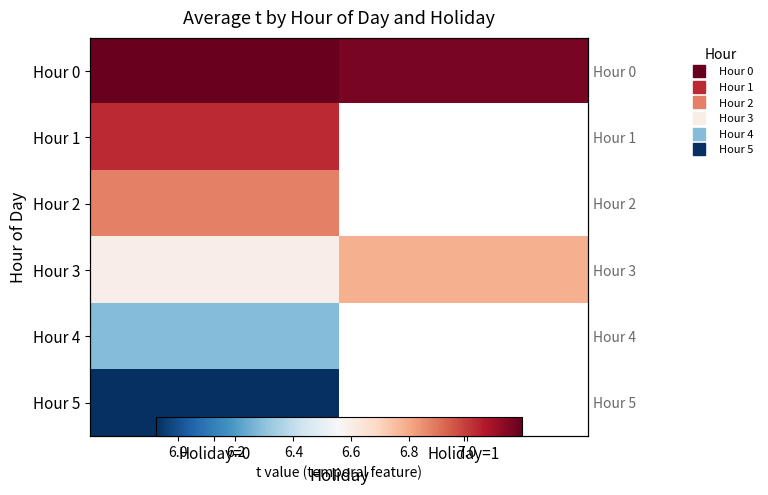

How many data points does each series have?

2